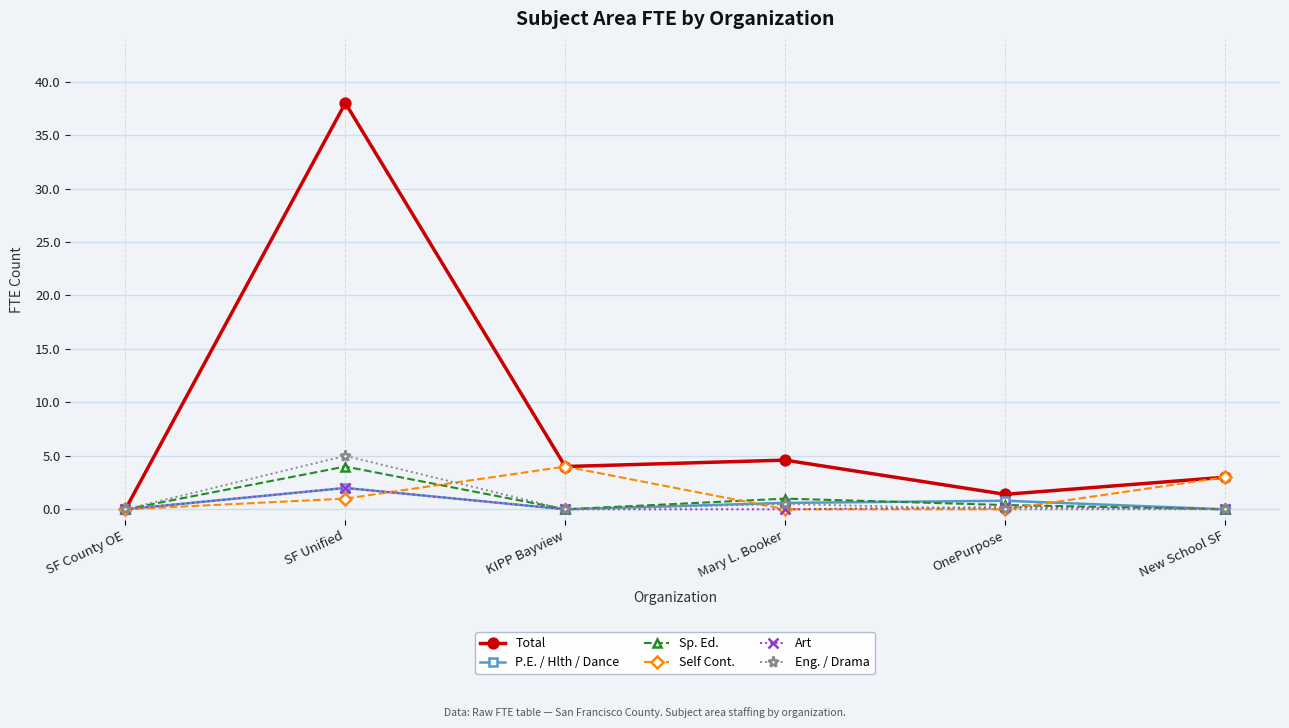

What is the difference between the highest and lowest values at OnePurpose?

1.4